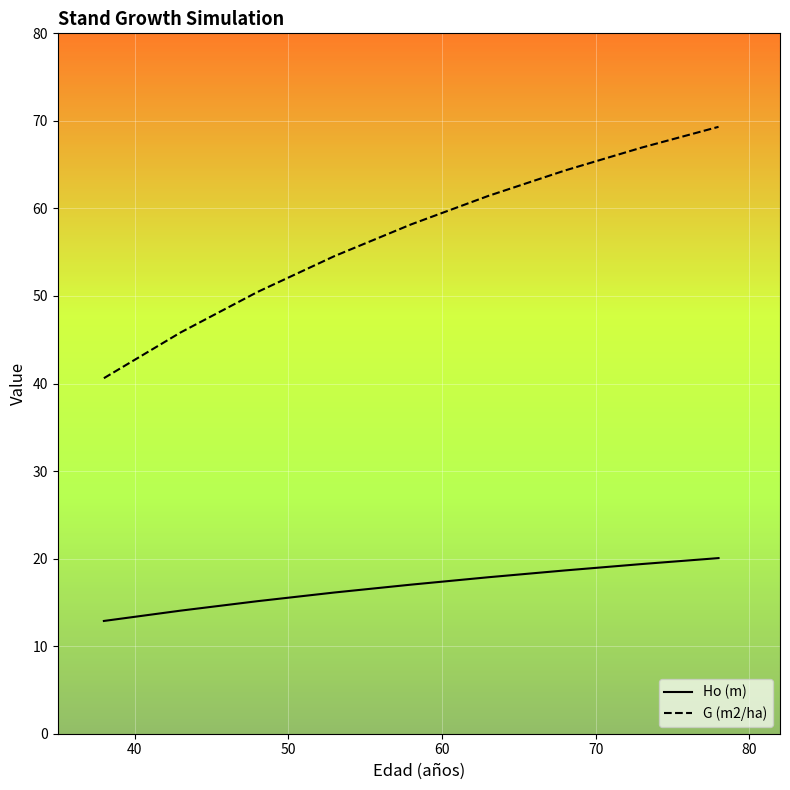

True or false: Ho (m) and G (m2/ha) intersect in this chart.

False